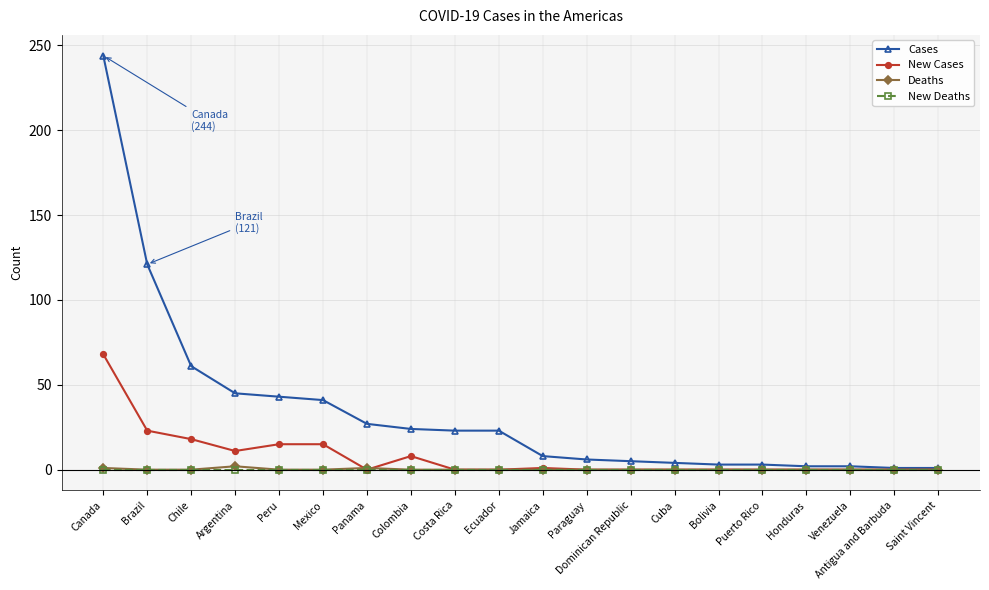

How many categories are shown in the chart?

20